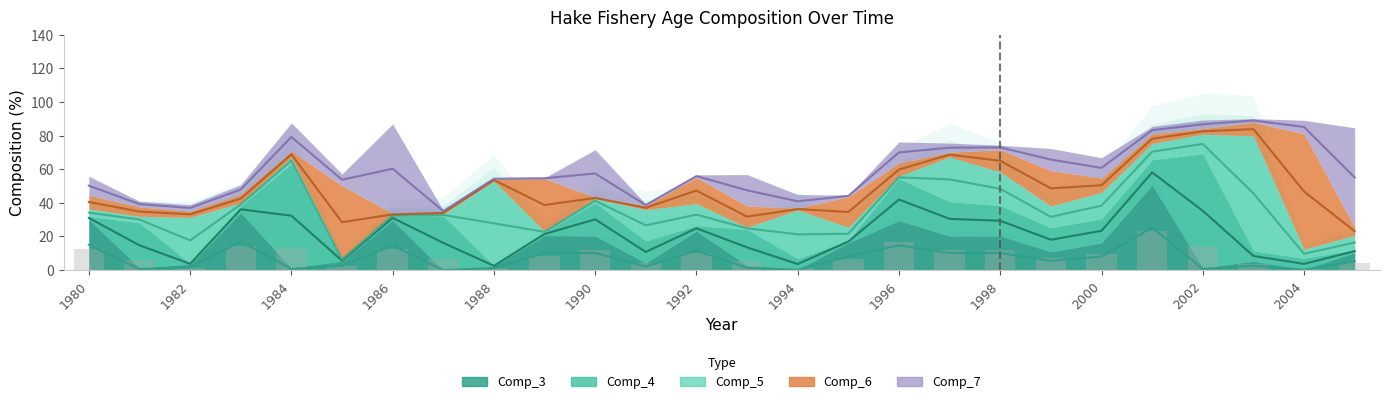

Between 1982 and 1994, which series saw the biggest shift?

Comp_4